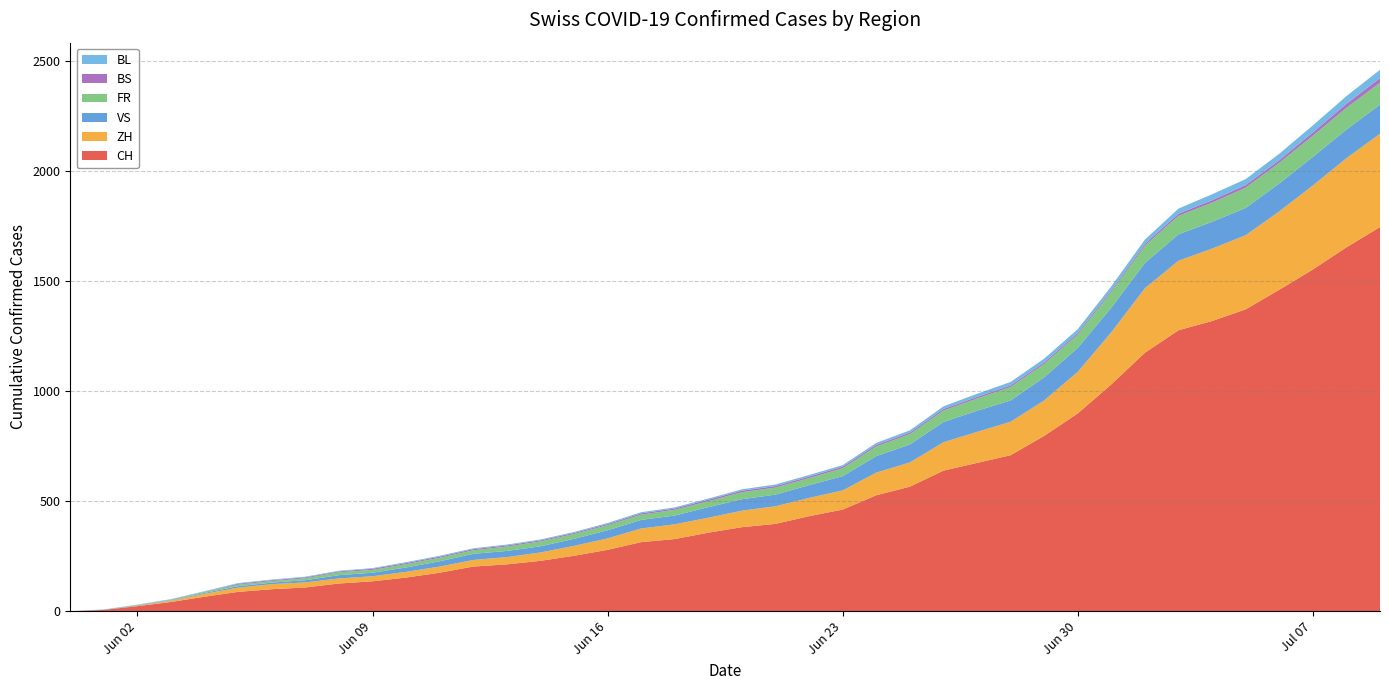

Reading left to right, transcribe all the data shown in this chart.

CH: 0	6	23	42	66	88	100	108	126	136	153	175	203	213	229	252	279	314	328	357	382	397	432	462	527	566	639	674	709	797	899	1031	1175	1277	1319	1372	1461	1553	1654	1746
ZH: 0	0	2	5	13	19	23	23	23	23	26	28	30	33	38	45	52	62	67	68	75	80	83	87	103	110	129	141	152	161	189	237	293	316	329	337	356	382	405	424
VS: 0	1	2	2	4	7	7	10	15	16	20	24	28	28	28	32	37	39	40	48	52	53	58	65	75	82	92	96	97	105	109	112	115	120	122	124	127	130	130	132
FR: 0	0	2	3	5	7	7	9	13	13	15	16	16	20	22	22	23	24	26	27	32	32	32	36	44	47	52	56	61	61	61	72	79	84	87	92	94	96	99	100
BS: 0	0	0	1	1	4	4	4	4	5	5	5	5	5	5	5	5	6	6	7	7	7	7	7	7	7	7	7	7	7	7	7	8	10	11	12	12	15	18	21
BL: 0	1	1	2	2	3	3	3	3	3	4	4	4	4	4	4	5	5	5	5	6	7	7	7	9	10	12	14	16	17	17	18	19	23	27	27	29	32	35	38